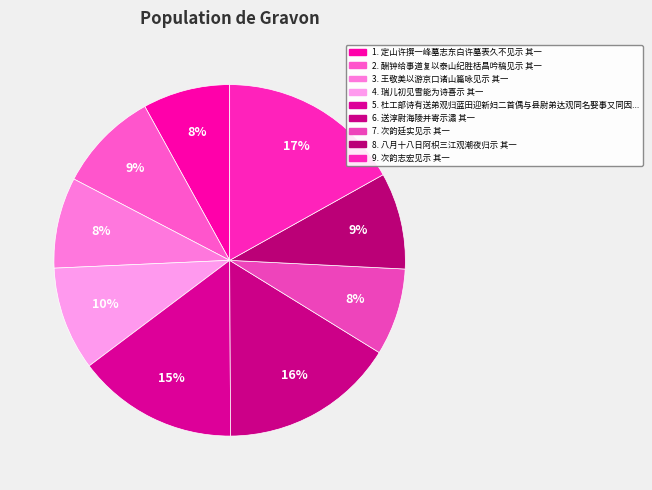

How many slices are in this pie chart?

9